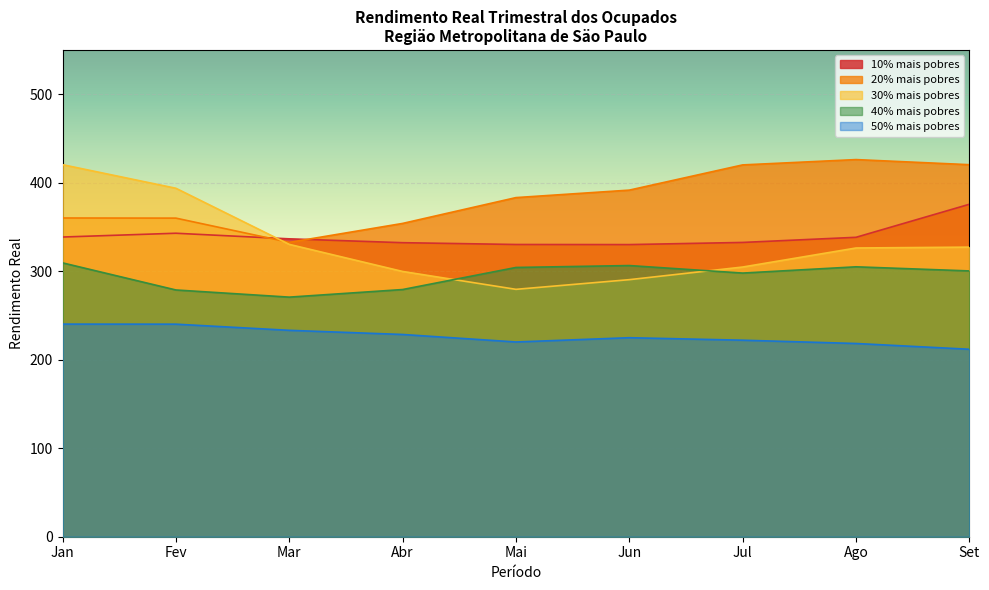

In 50% mais pobres, how many points are lower than both neighbors (excluding endpoints)?

1